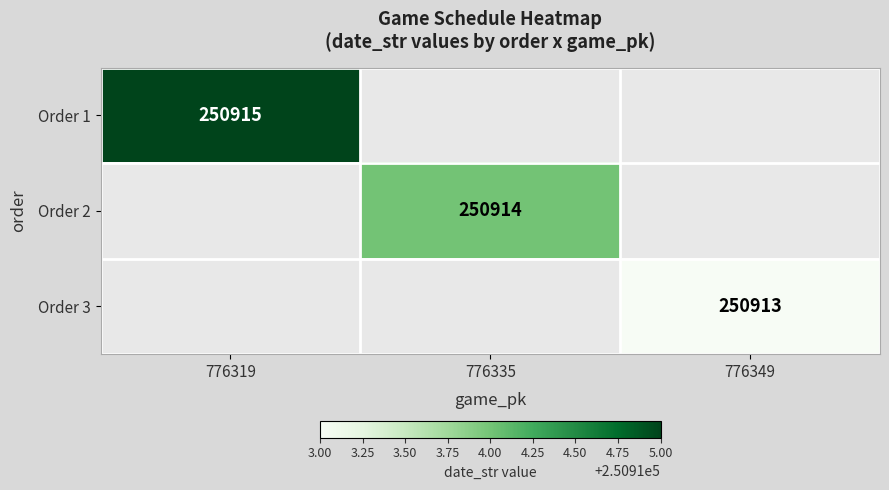

The value of Order 3 at 776349 is 250913. True or false?

True